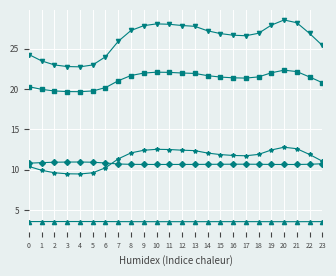

What is the spread (max minus min) of values at 10?

24.5